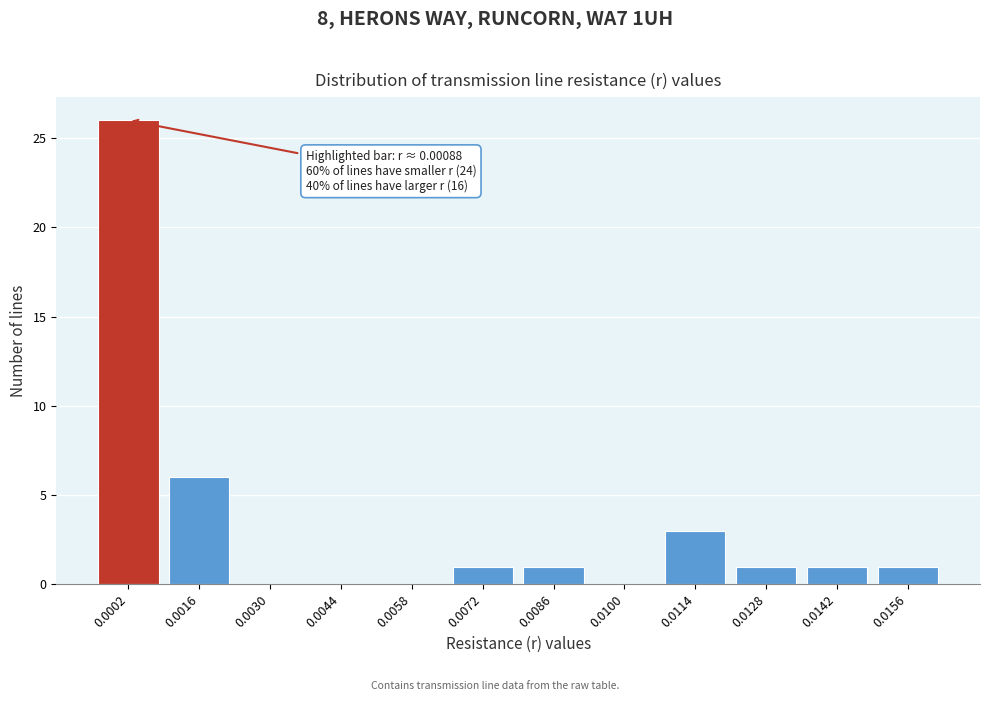

Reading left to right, extract all data points from this chart.

0.0002=26	0.0016=6	0.0030=0	0.0044=0	0.0058=0	0.0072=1	0.0086=1	0.0100=0	0.0114=3	0.0128=1	0.0142=1	0.0156=1